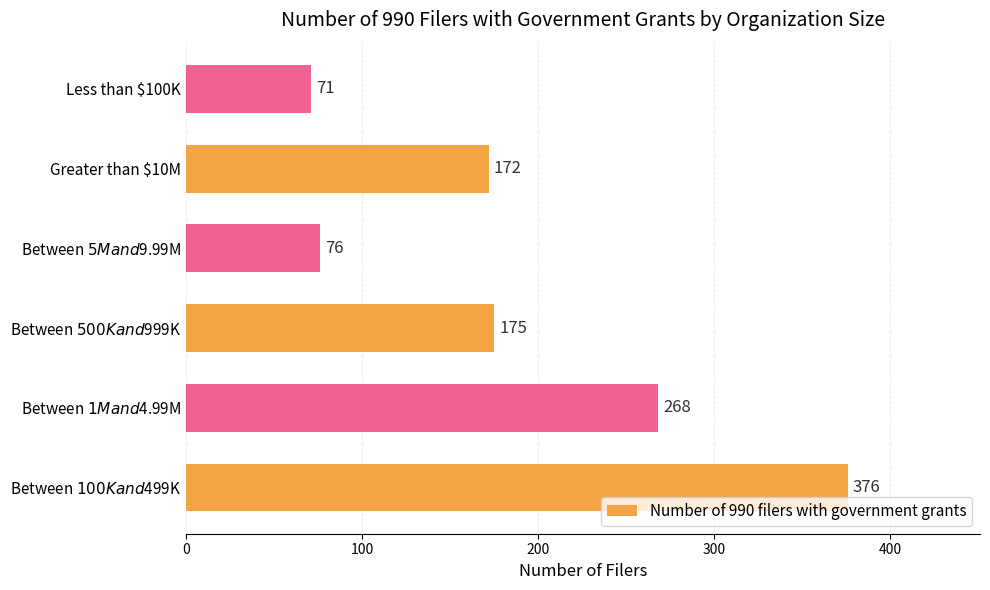

How many bars are there in total?

6